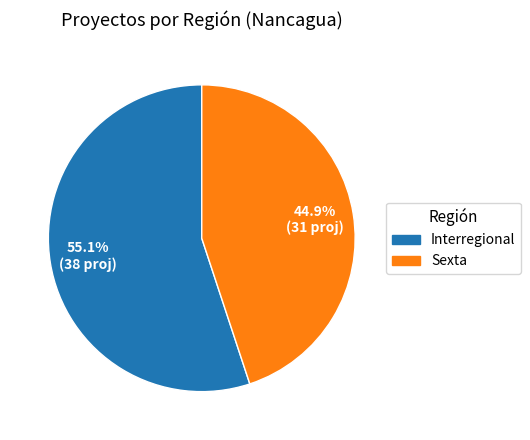

Is there a majority slice in this chart?

Yes